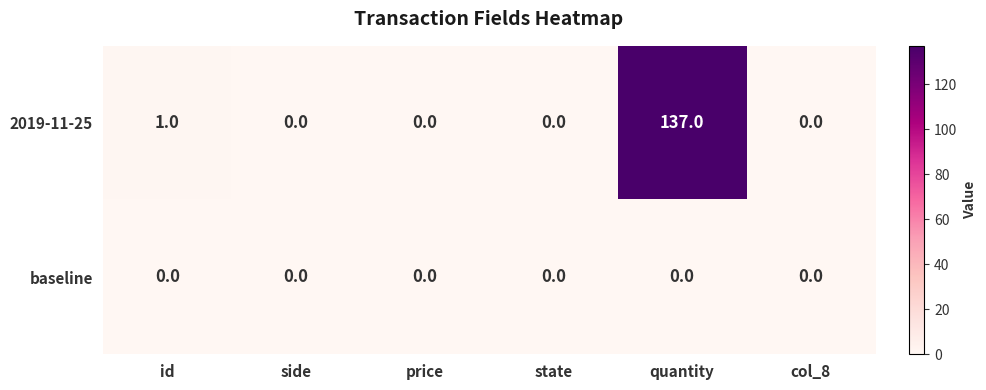

Which label corresponds to the largest value in the chart?

quantity